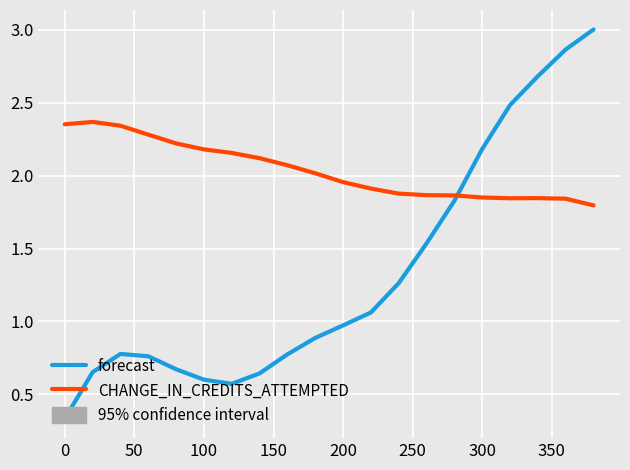

Rank the series by their average value, from lowest to highest.

forecast, CHANGE_IN_CREDITS_ATTEMPTED